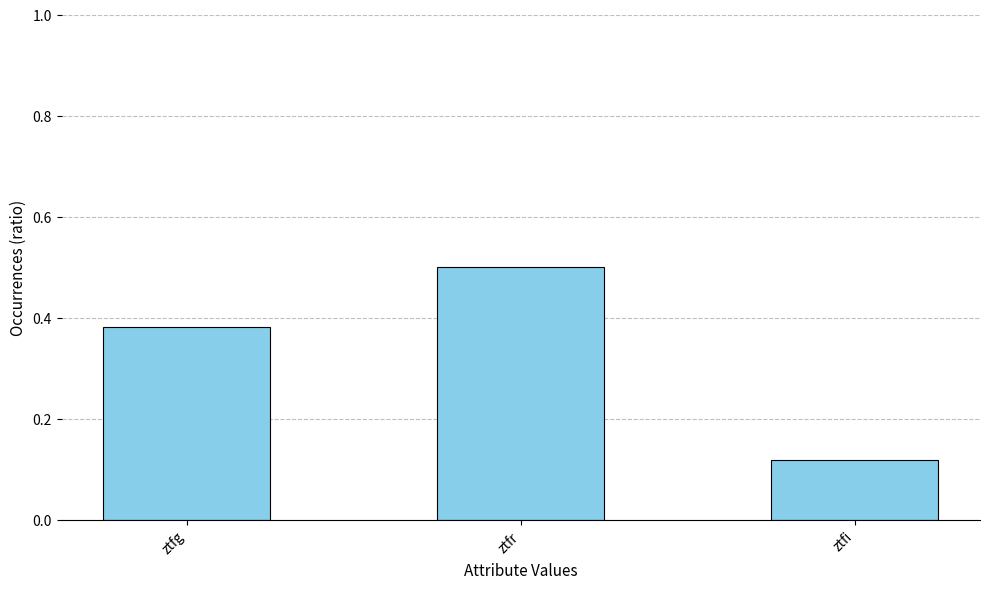

Is it true that the value at ztfr is 0.9?

False